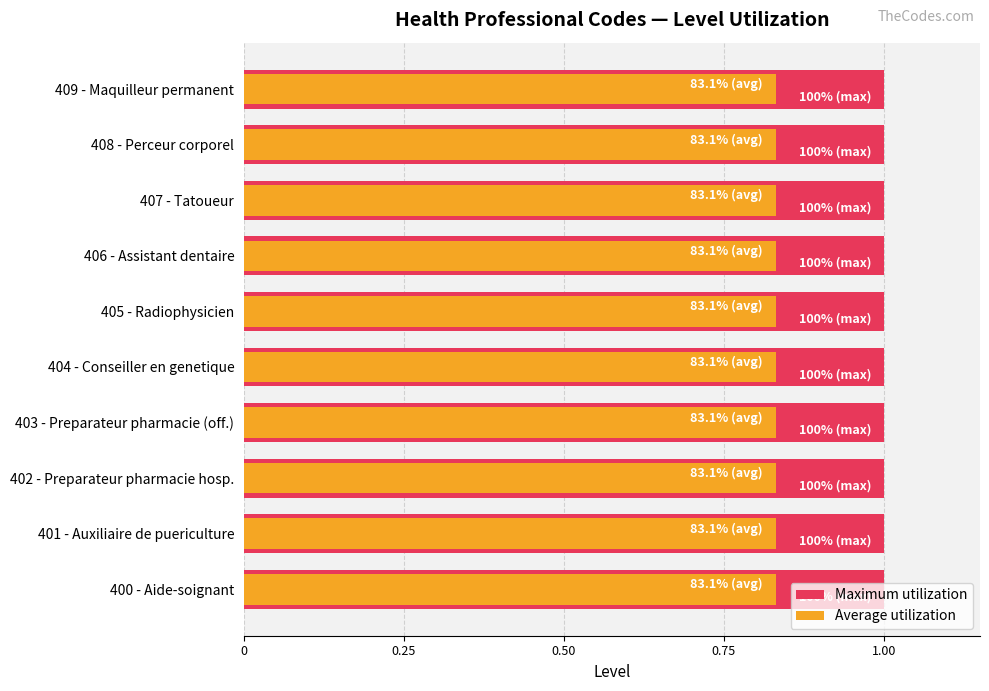

At how many categories does at least one series exceed 0?

10